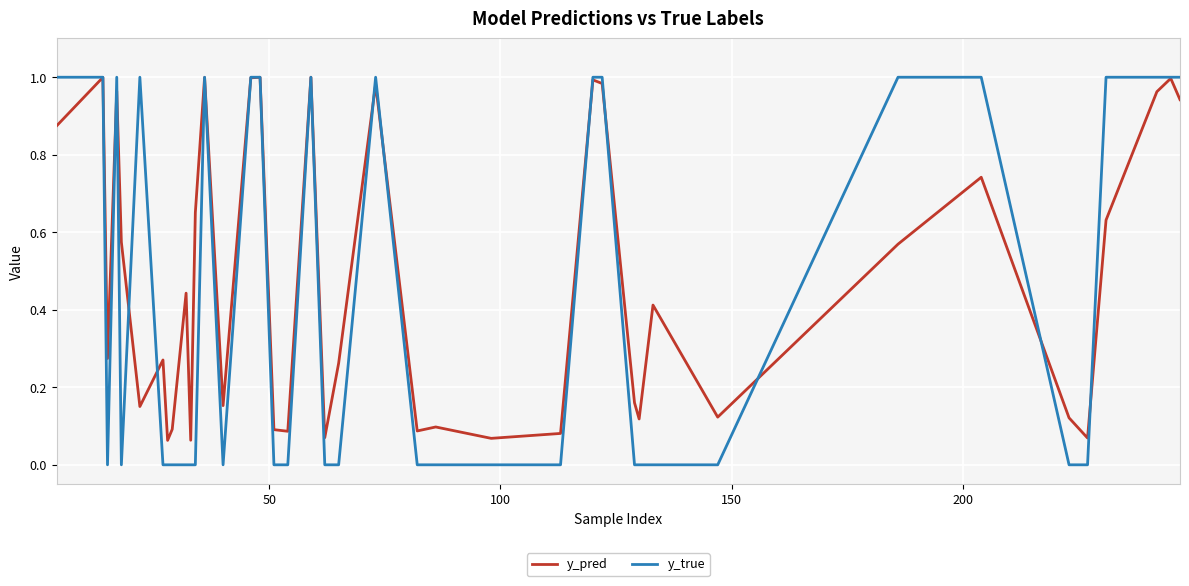

What are all the series names shown in the legend?

y_pred, y_true